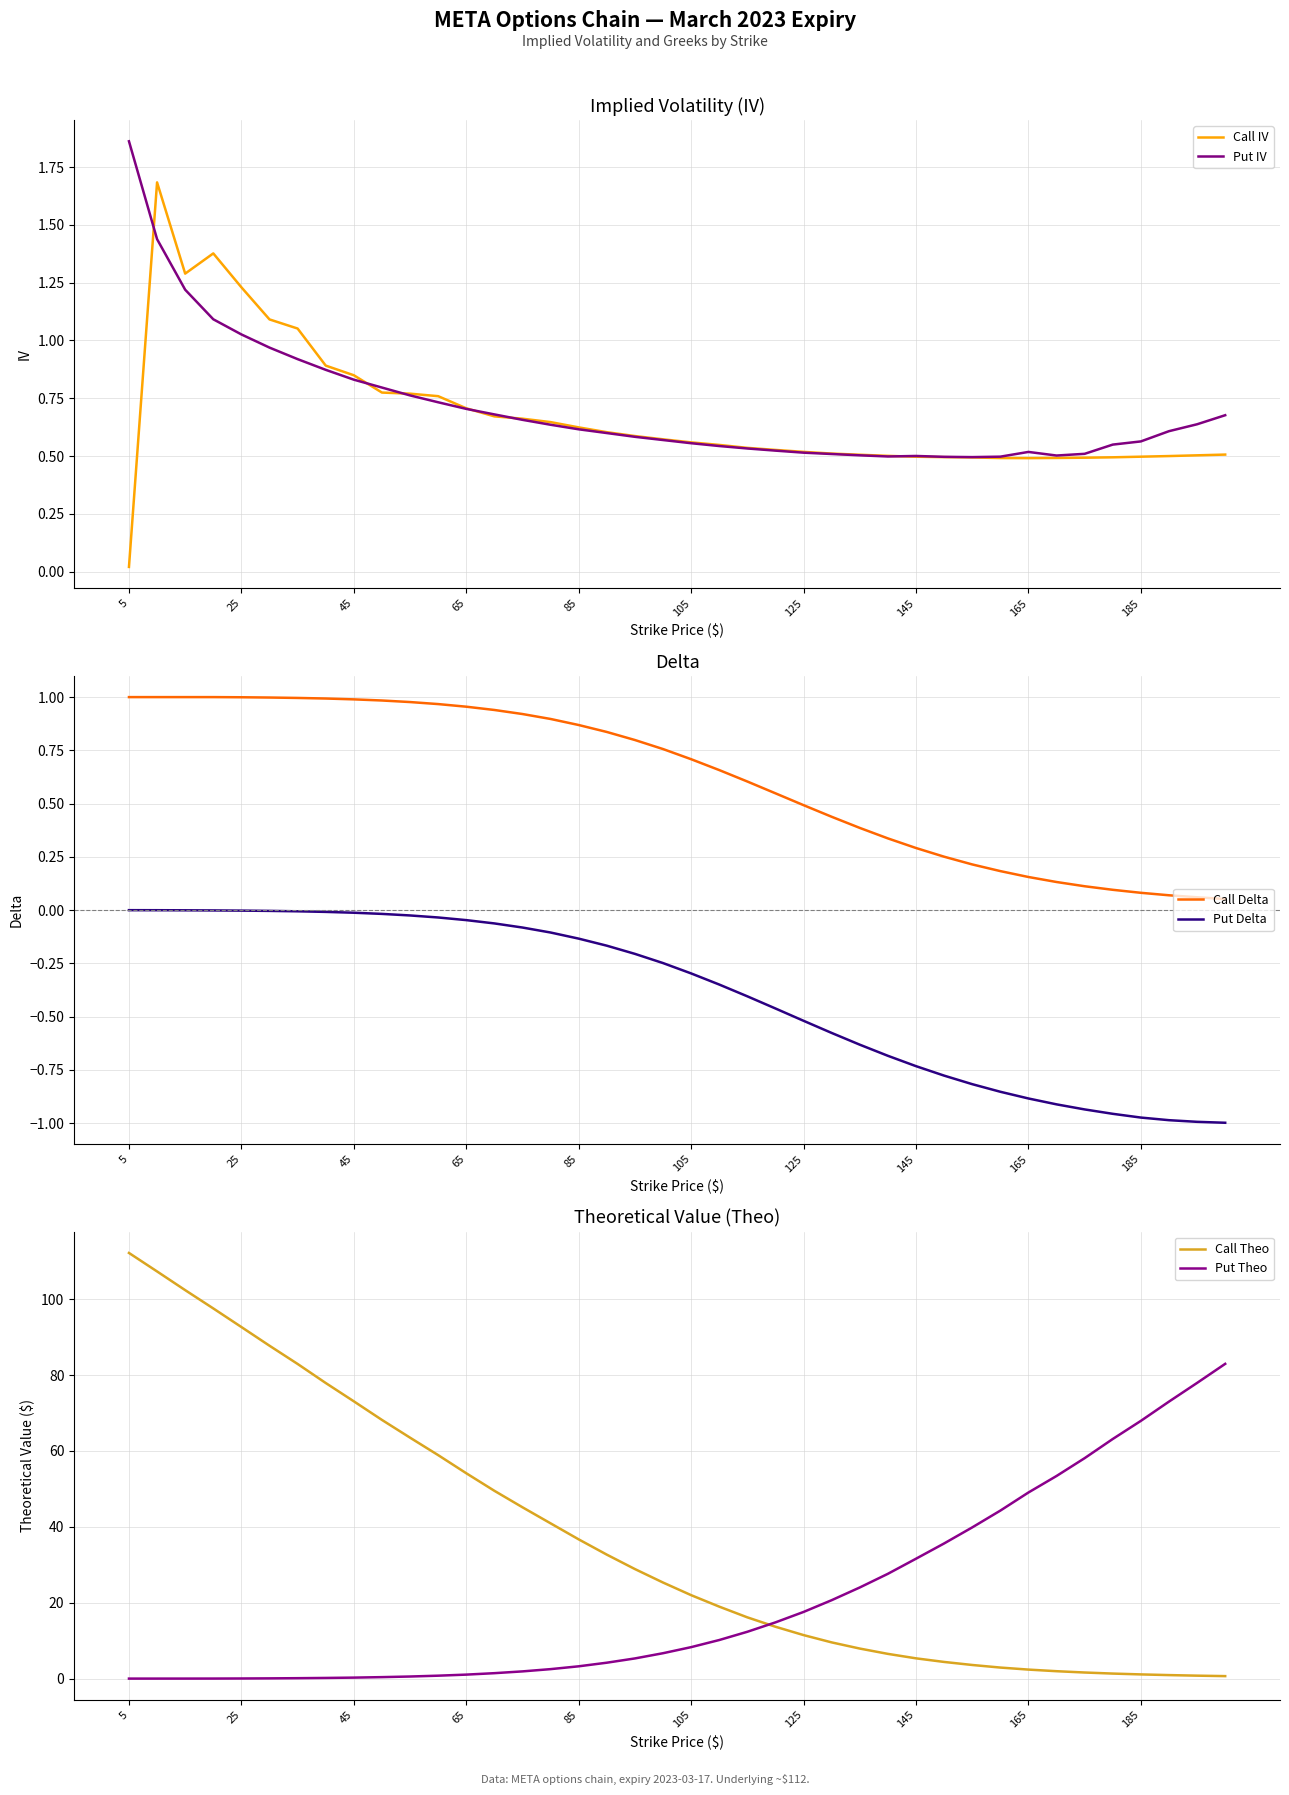

Reading left to right, list all the values displayed in this chart.

Call IV: 0.0	1.7	1.3	1.4	1.2	1.1	1.1	0.9	0.8	0.8	0.8	0.8	0.7	0.7	0.7	0.6	0.6	0.6	0.6	0.6	0.6	0.5	0.5	0.5	0.5	0.5	0.5	0.5	0.5	0.5	0.5	0.5	0.5	0.5	0.5	0.5	0.5	0.5	0.5	0.5
Put IV: 1.9	1.4	1.2	1.1	1.0	1.0	0.9	0.9	0.8	0.8	0.8	0.7	0.7	0.7	0.7	0.6	0.6	0.6	0.6	0.6	0.6	0.5	0.5	0.5	0.5	0.5	0.5	0.5	0.5	0.5	0.5	0.5	0.5	0.5	0.5	0.5	0.6	0.6	0.6	0.7
Call Delta: 1.0	1.0	1.0	1.0	1.0	1.0	1.0	1.0	1.0	1.0	1.0	1.0	1.0	0.9	0.9	0.9	0.9	0.8	0.8	0.8	0.7	0.7	0.6	0.5	0.5	0.4	0.4	0.3	0.3	0.3	0.2	0.2	0.2	0.1	0.1	0.1	0.1	0.1	0.1	0.1
Put Delta: -0.0	-0.0	-0.0	-0.0	-0.0	-0.0	-0.0	-0.0	-0.0	-0.0	-0.0	-0.0	-0.0	-0.1	-0.1	-0.1	-0.1	-0.2	-0.2	-0.2	-0.3	-0.3	-0.4	-0.5	-0.5	-0.6	-0.6	-0.7	-0.7	-0.8	-0.8	-0.9	-0.9	-0.9	-0.9	-1.0	-1.0	-1.0	-1.0	-1.0
Call Theo: 112.2	107.3	102.4	97.6	92.7	87.7	82.9	77.9	73.1	68.2	63.5	58.9	54.1	49.5	45.2	40.9	36.7	32.7	28.9	25.3	22.0	19.0	16.1	13.7	11.5	9.6	7.9	6.5	5.3	4.4	3.6	2.9	2.4	2.0	1.6	1.3	1.1	0.9	0.8	0.7
Put Theo: 0.0	0.0	0.0	0.0	0.0	0.1	0.1	0.2	0.3	0.4	0.6	0.8	1.1	1.4	1.9	2.5	3.2	4.2	5.3	6.7	8.3	10.2	12.3	14.8	17.6	20.7	24.0	27.6	31.6	35.6	39.9	44.3	49.0	53.4	58.1	63.1	67.9	73.0	77.9	83.0